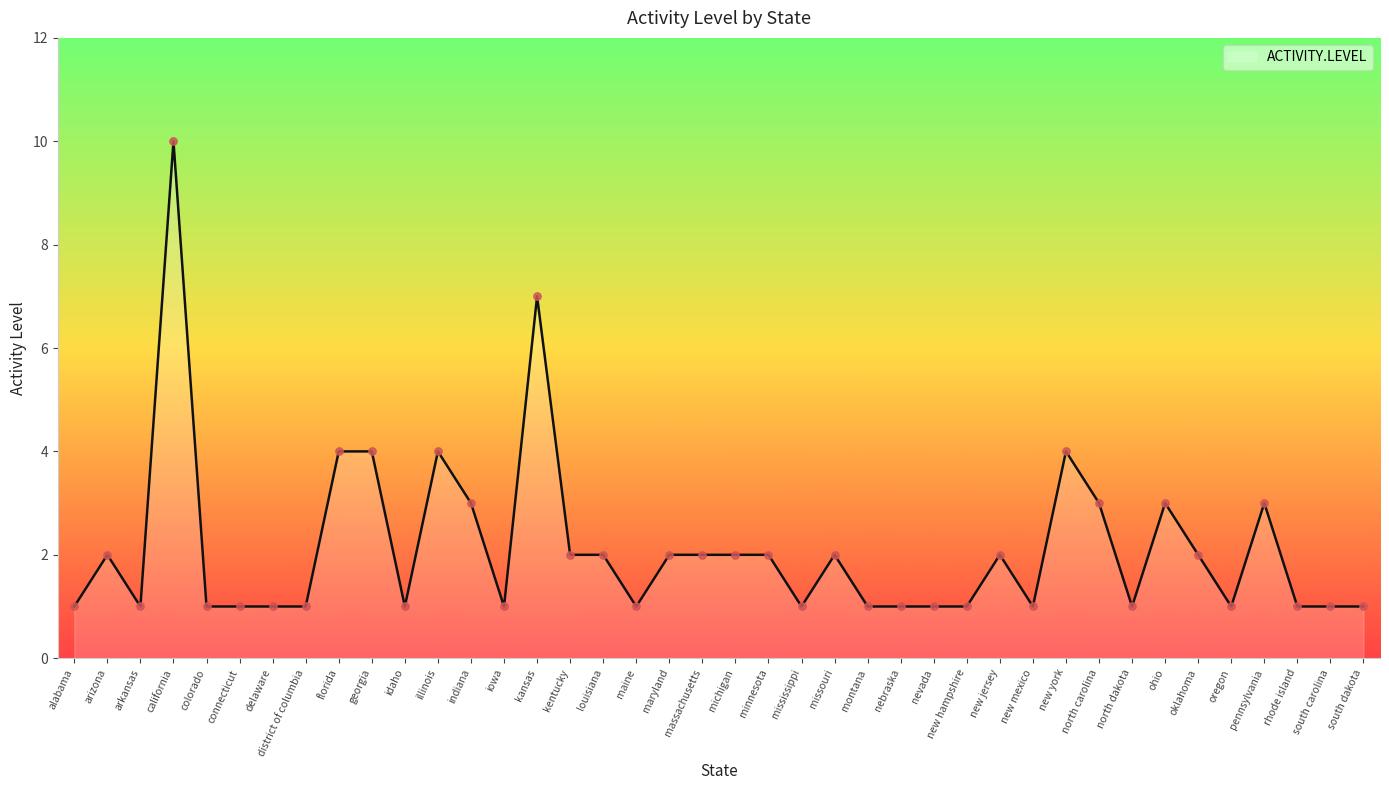

What is the ratio of the value at oregon to the value at alabama?

1.0